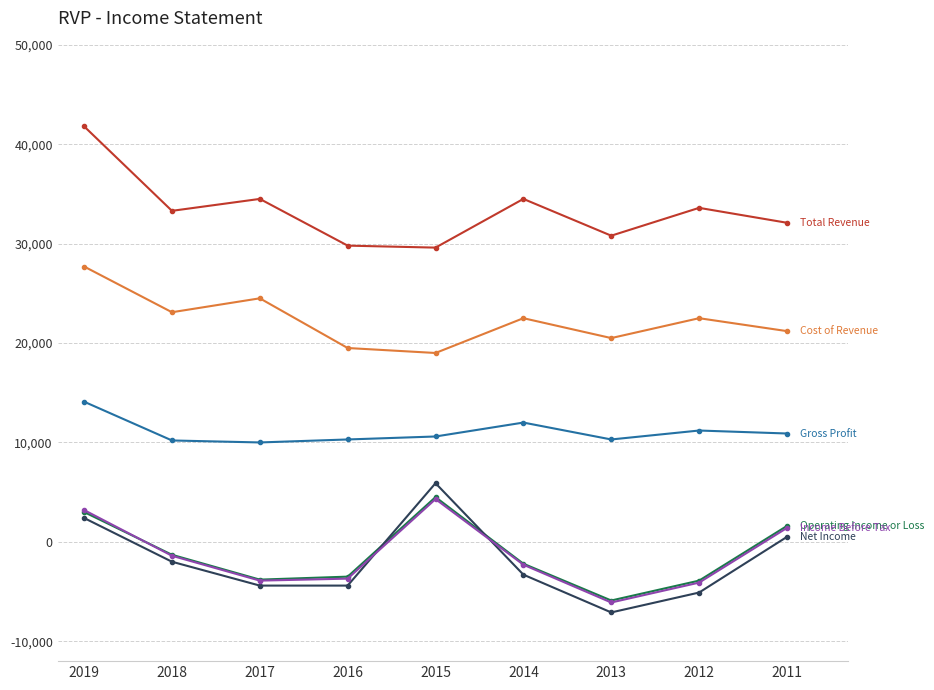

At which category is the sum across all series the highest?

2019